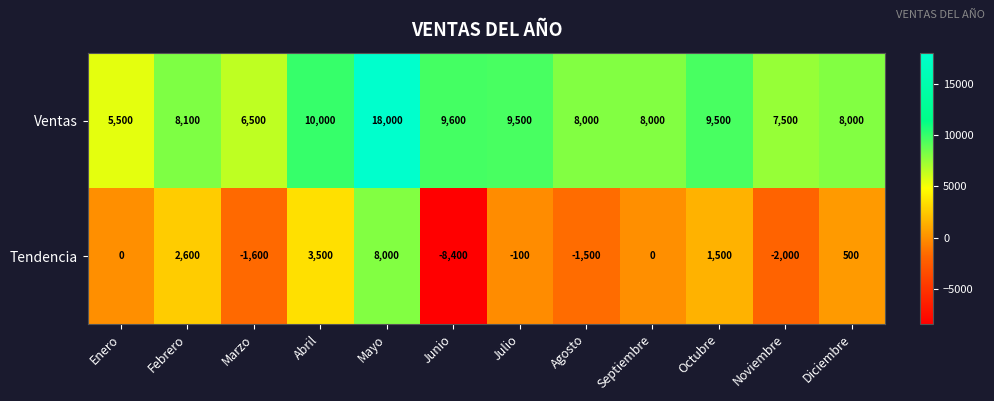

What is the spread (max minus min) of values at Agosto?

9500